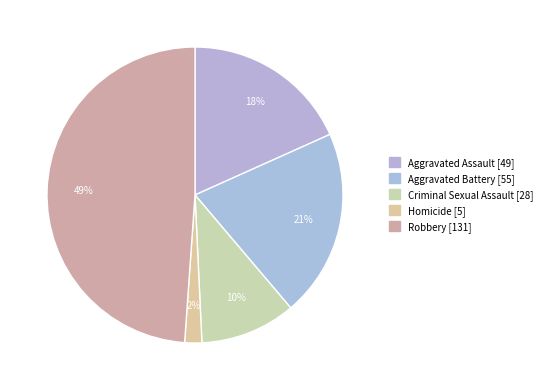

Count the number of slices in the pie.

5